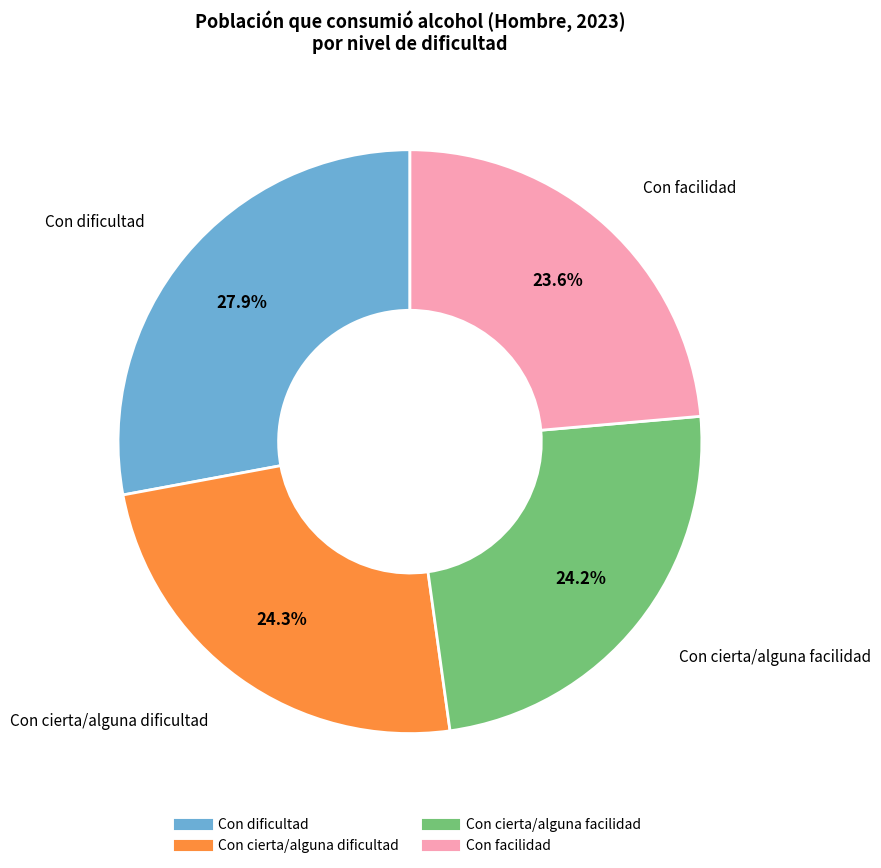

What percentage is the Con cierta/alguna dificultad slice, to the nearest percent?

24%